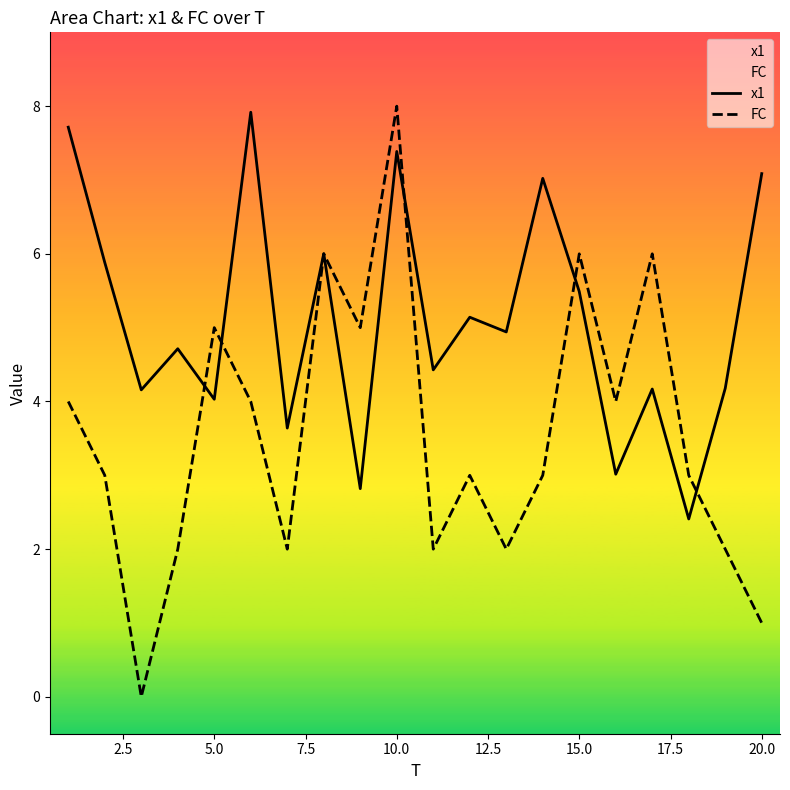

At which category is the sum across all series the highest?

10.0